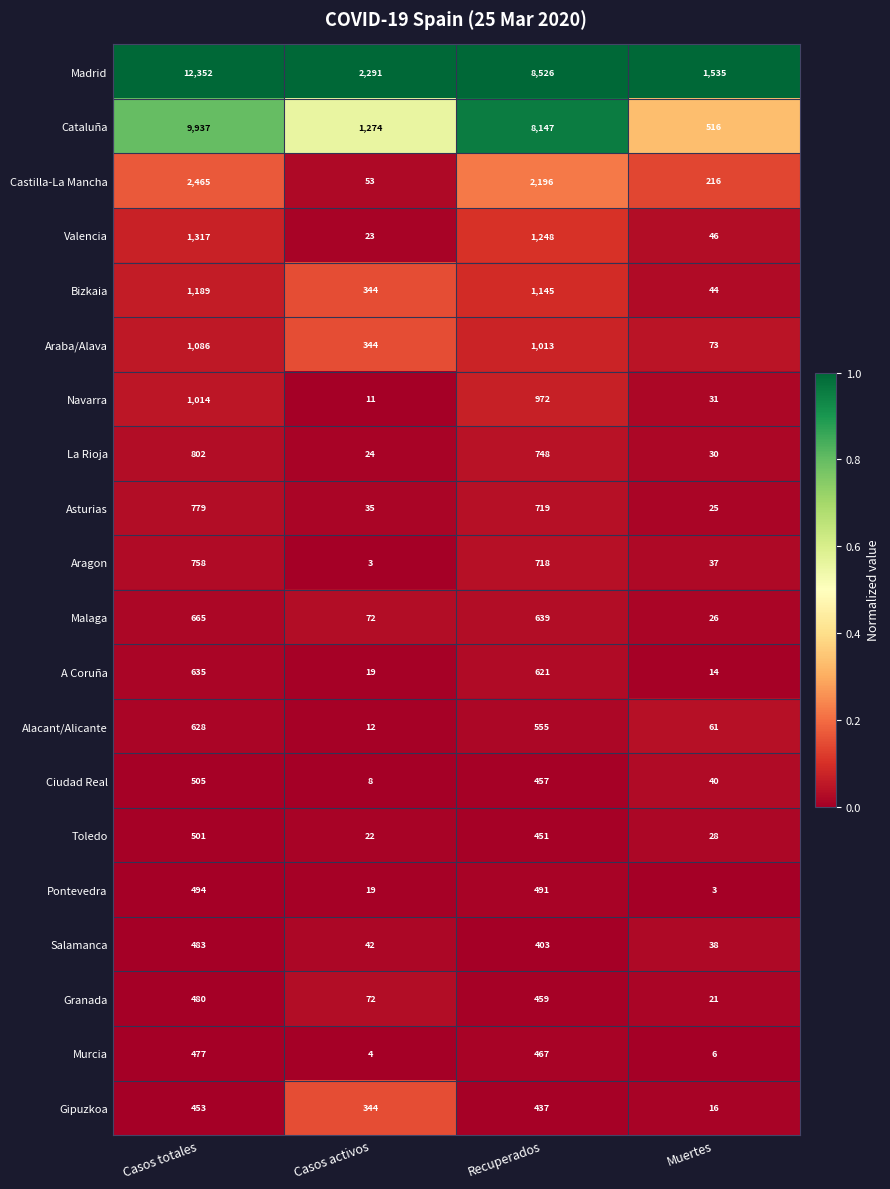

Where is Navarra nearest to the value 512?

Recuperados